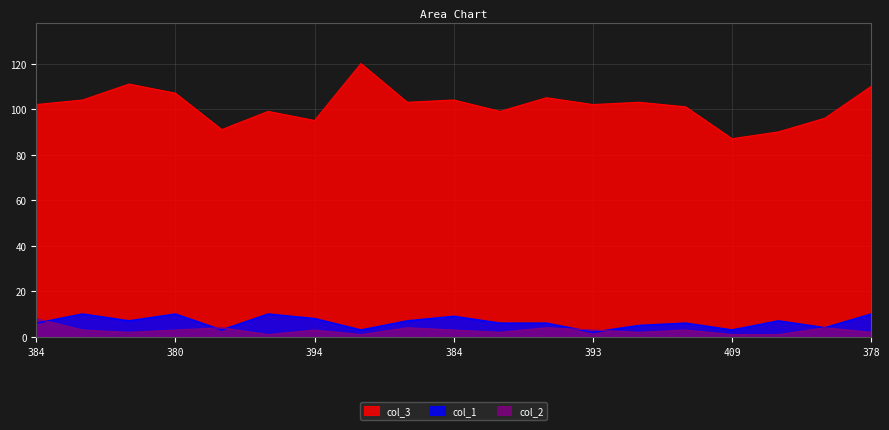

At how many categories does at least one series exceed 35?

19